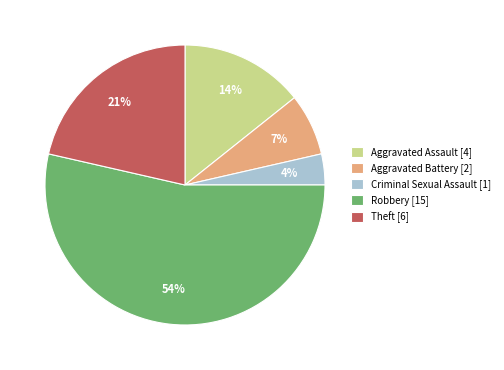

To the nearest percent, what is the average slice percentage?

20%